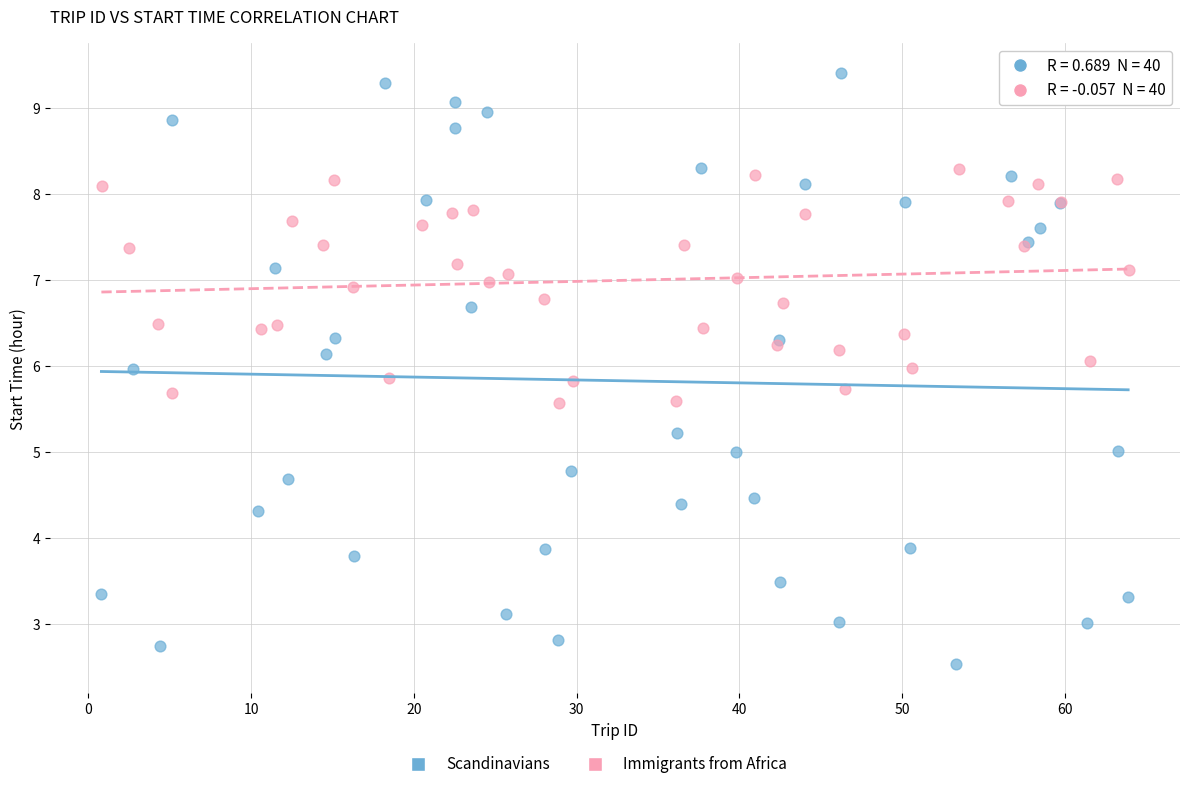

Which series reaches the maximum Y coordinate?

Scandinavians